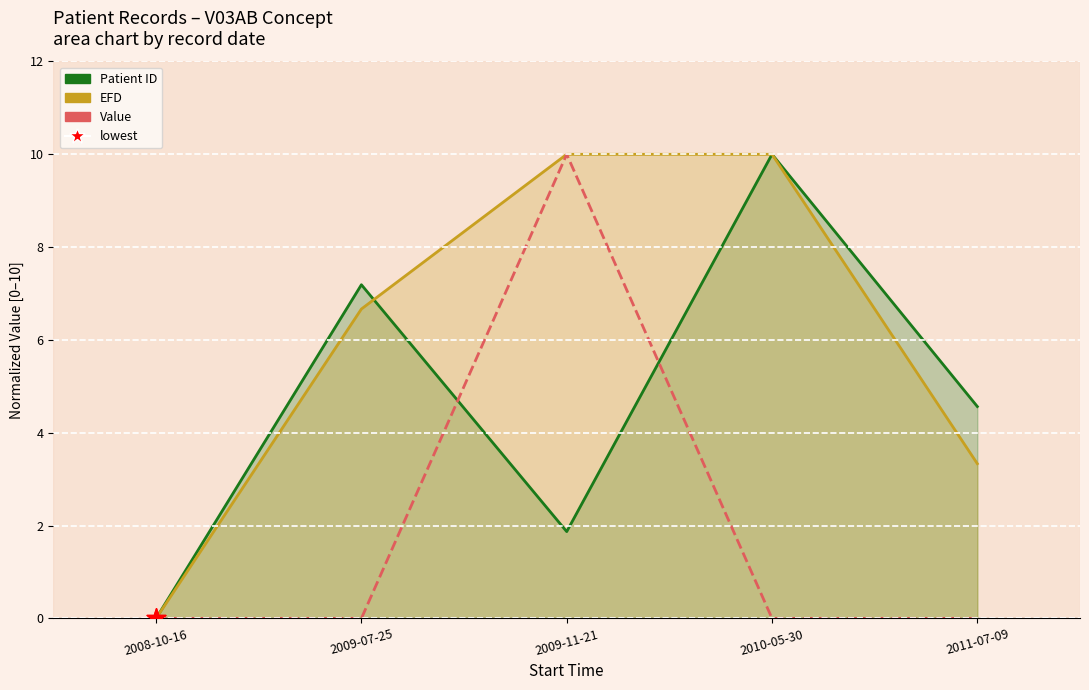

At how many categories does at least one series exceed 0?

4